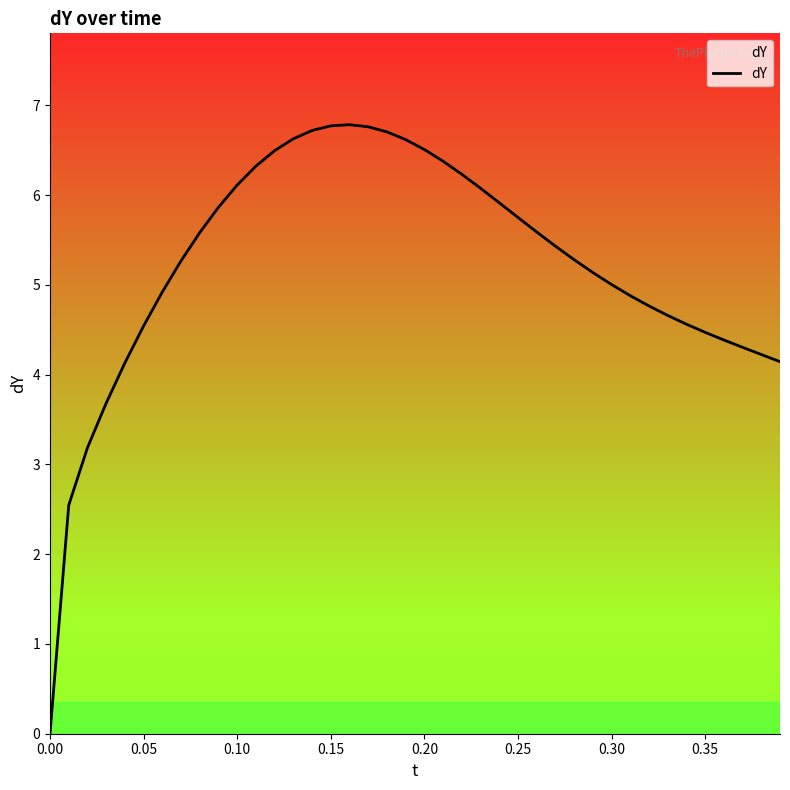

What is the value of the 16th point from the left?

6.8